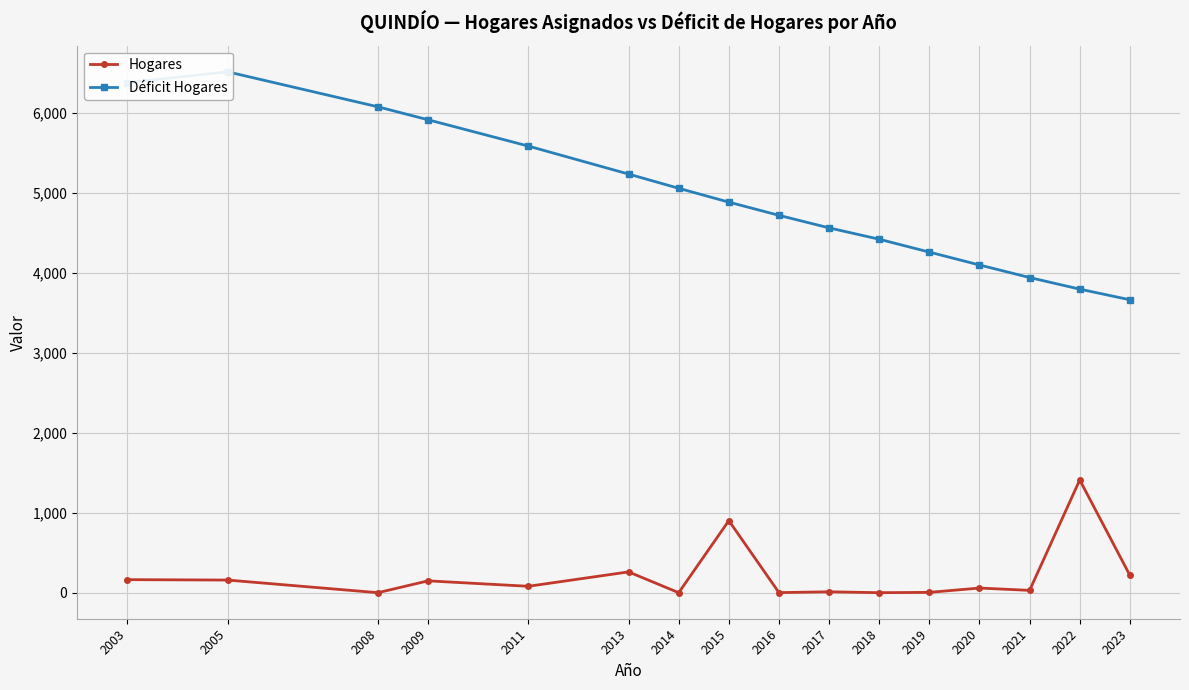

Reading left to right, extract all data points from this chart.

Hogares: 2003=164	2005=159	2008=1	2009=149	2011=81	2013=261	2014=1	2015=902	2016=2	2017=12	2018=1	2019=5	2020=59	2021=30	2022=1411	2023=219
Déficit Hogares: 2003=6379	2005=6515	2008=6077	2009=5915	2011=5586	2013=5236	2014=5058	2015=4885	2016=4720	2017=4563	2018=4421	2019=4260	2020=4099	2021=3942	2022=3797	2023=3664